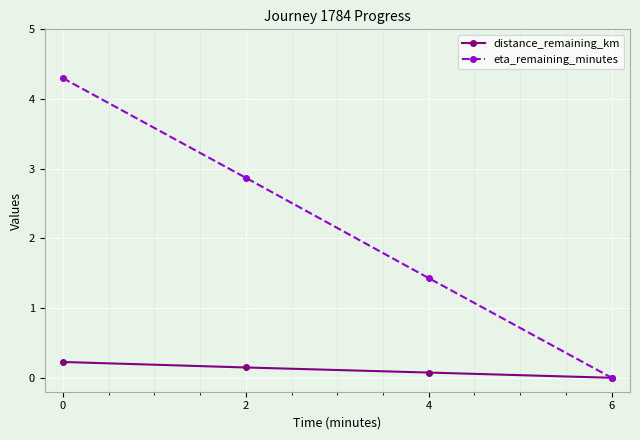

Rank the categories by eta_remaining_minutes value from lowest to highest.

6, 4, 2, 0